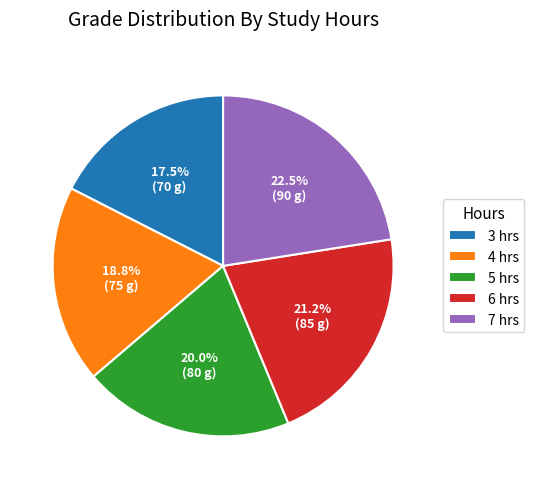

What is the smallest slice in the pie chart?

3